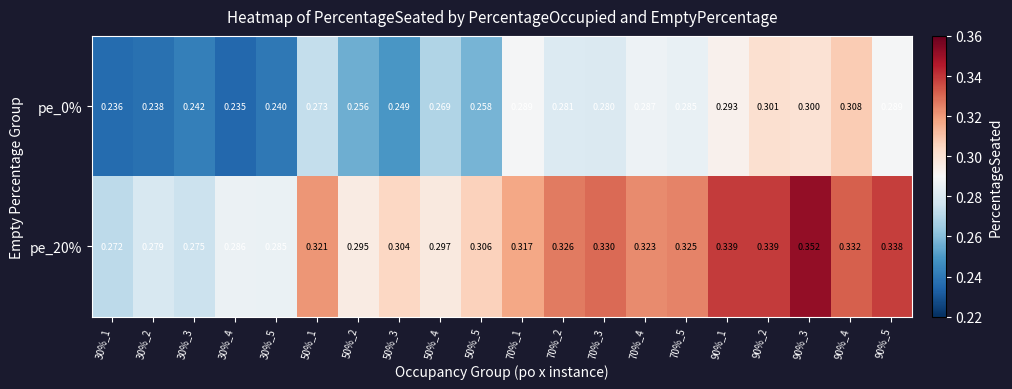

Is the value of pe_20% at 50%_5 greater than the value of pe_0% at 30%_1?

Yes